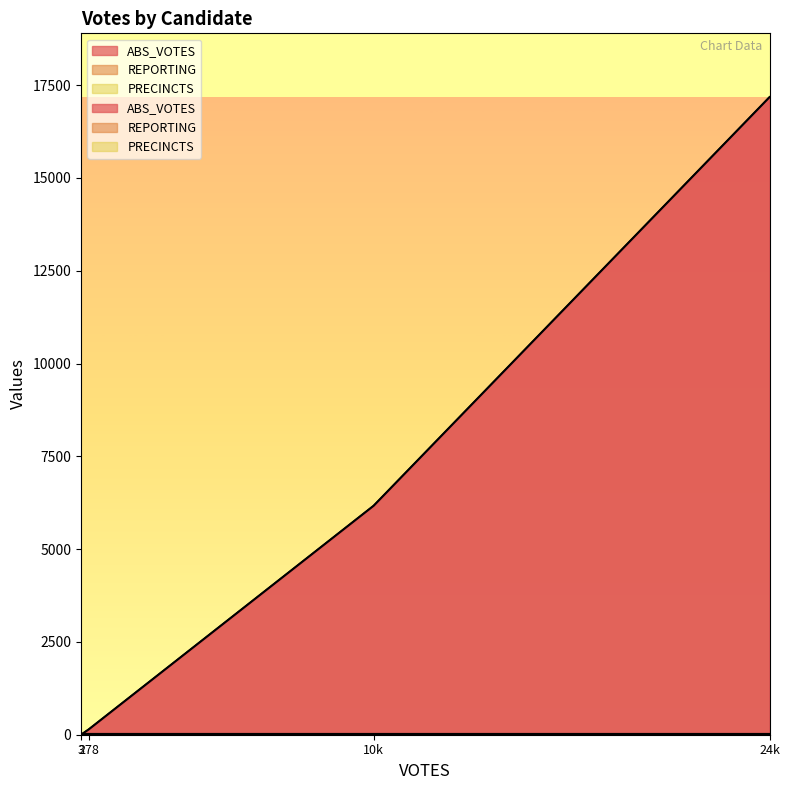

Count the number of categories in the chart.

4